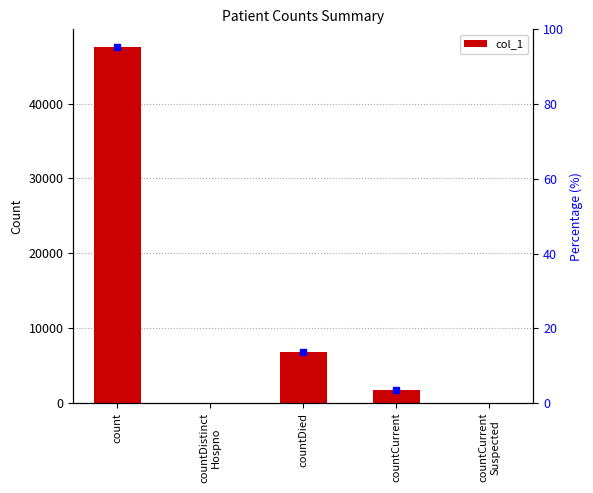

What is the label of the 2nd bar from the left?

countDistinct
Hospno